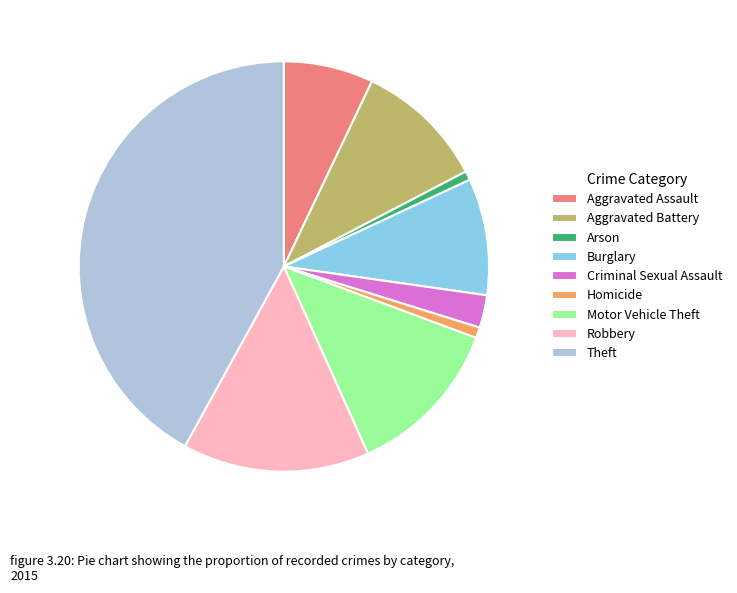

Which slice is the largest?

Theft